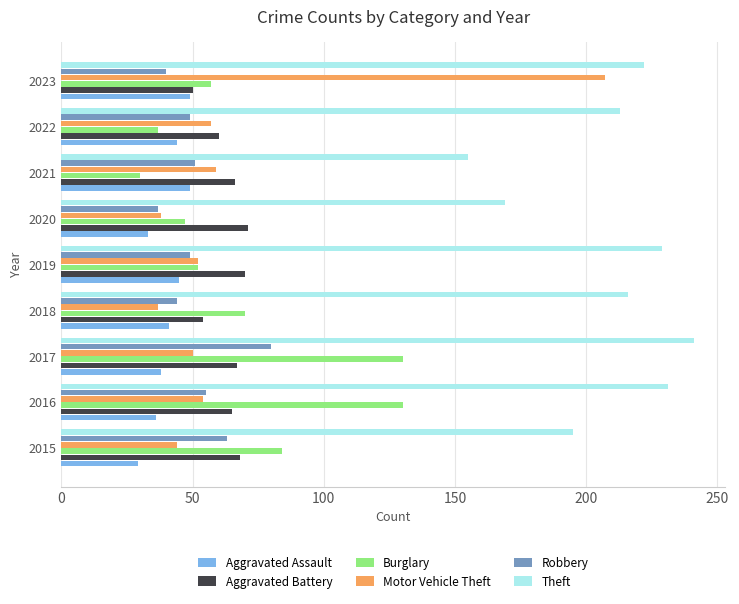

What is the difference between the maximum and minimum values in the Aggravated Battery series?

21